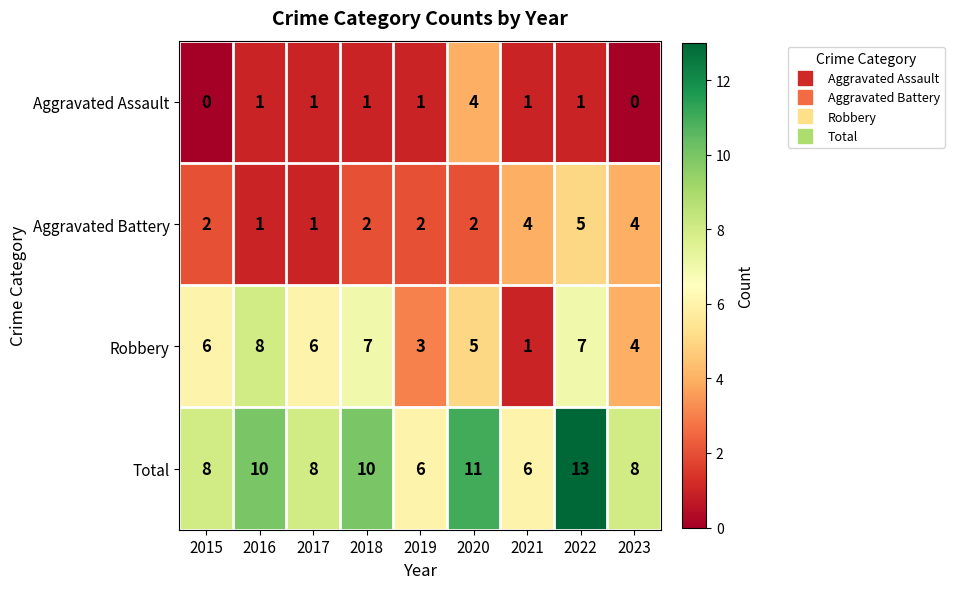

At which label does Total reach its peak?

2022